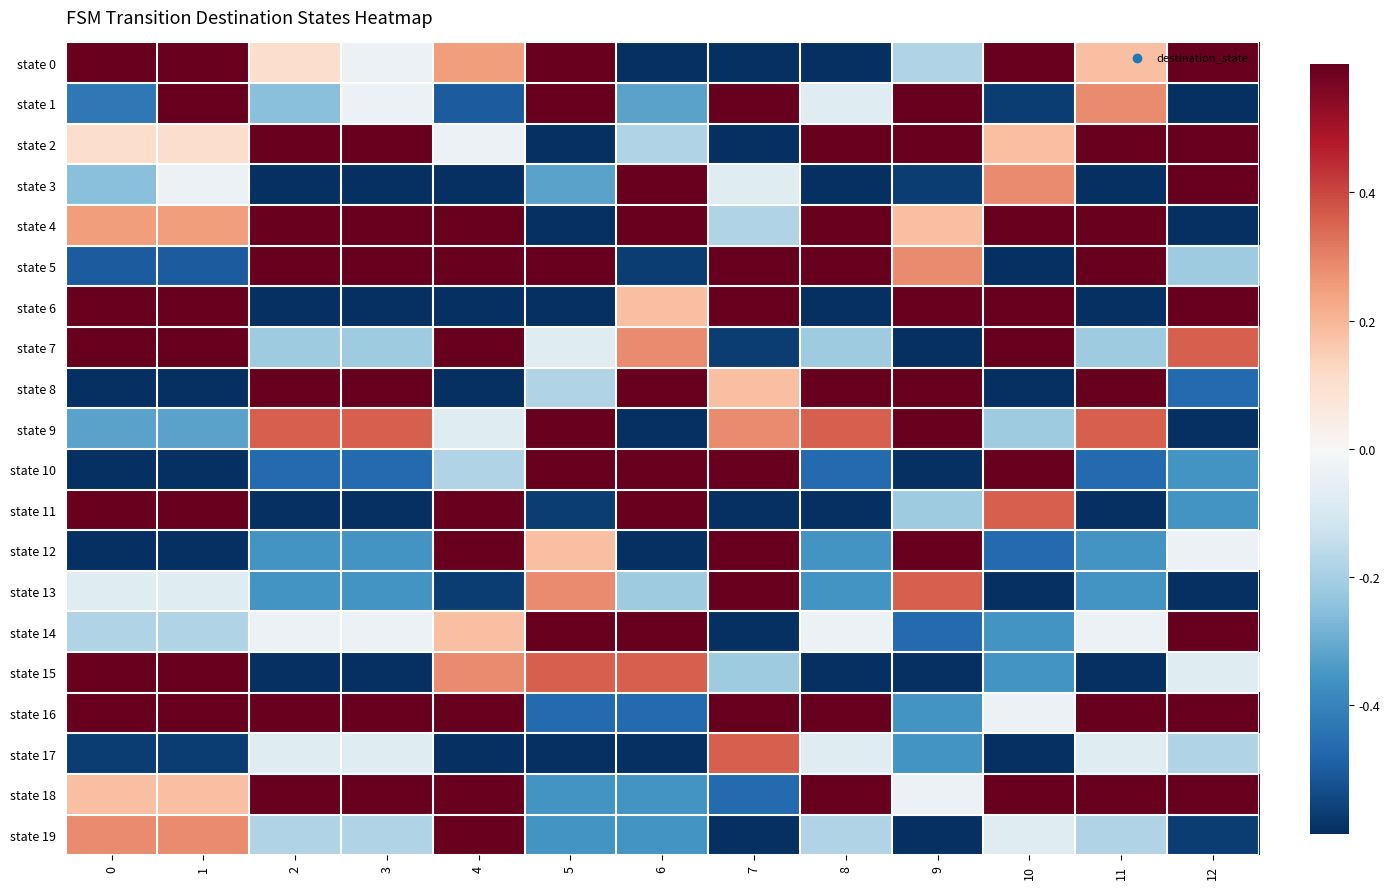

What is the greatest value displayed?

1.0